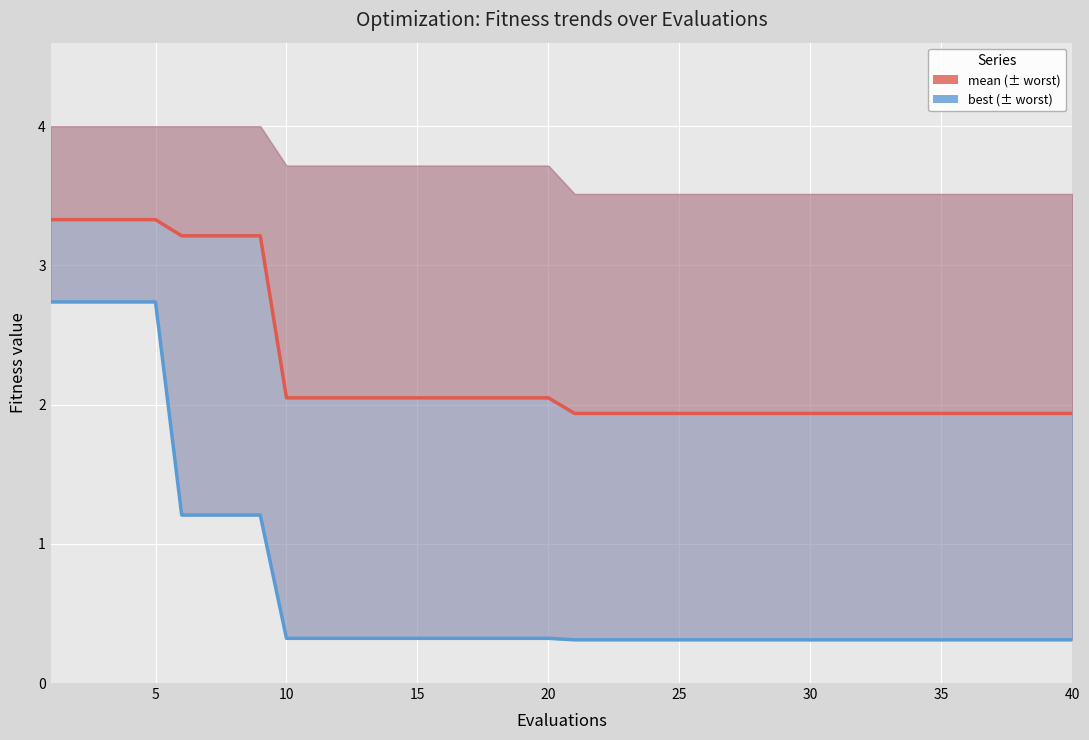

What is the smallest value displayed?

0.3